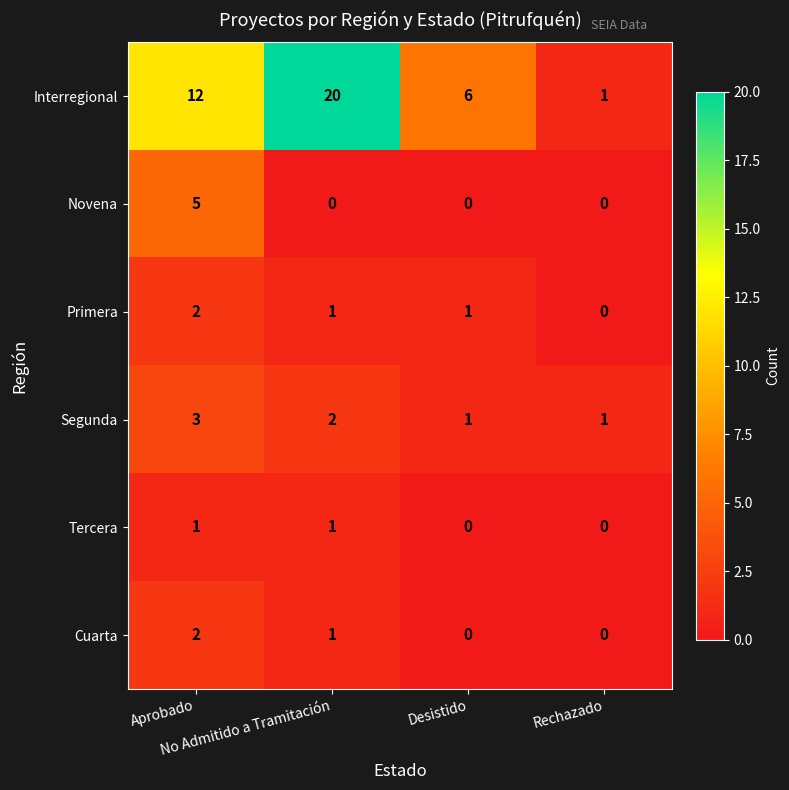

Which series has the largest range (max minus min)?

Interregional